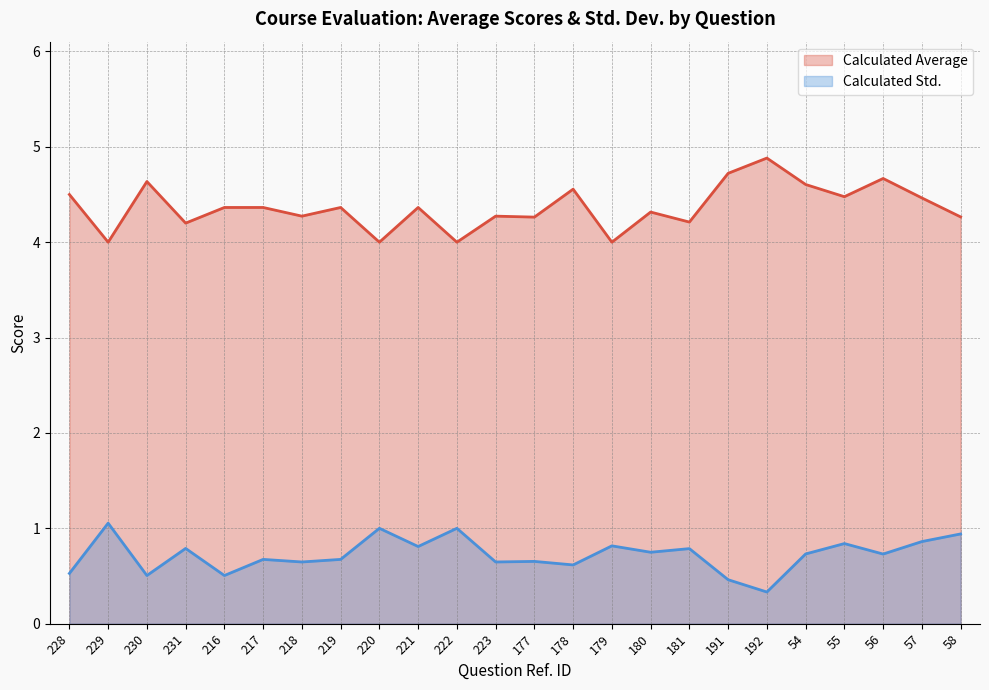

Which series has the largest total across all categories?

Calculated Average